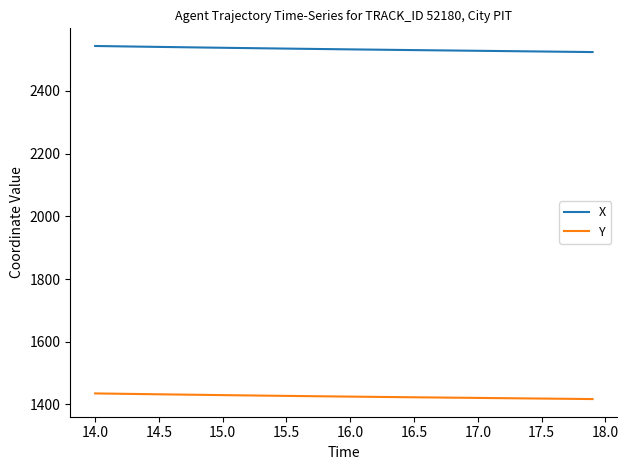

How many lines are shown in the chart?

2